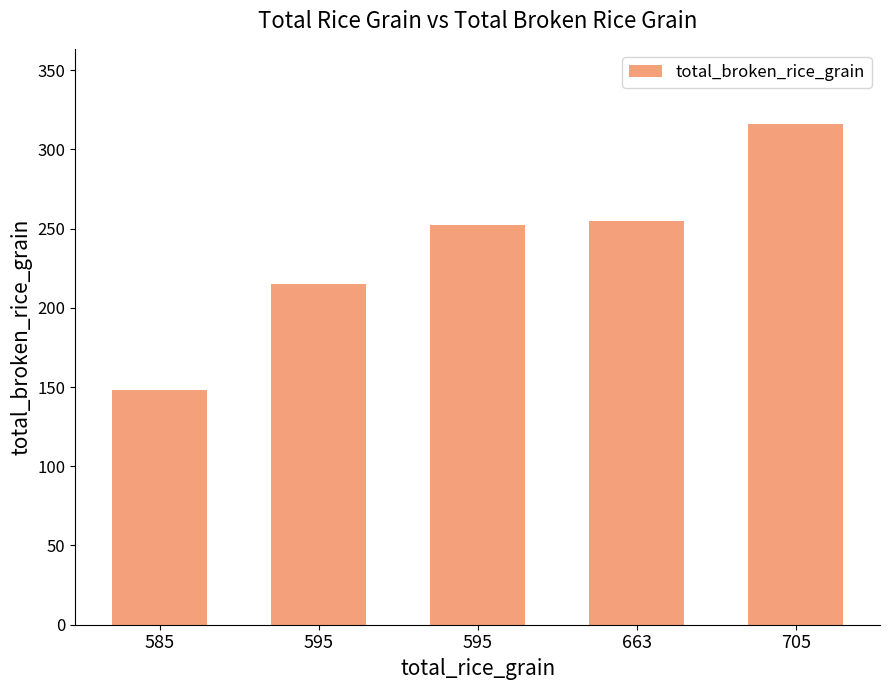

How many categories are shown in the chart?

5